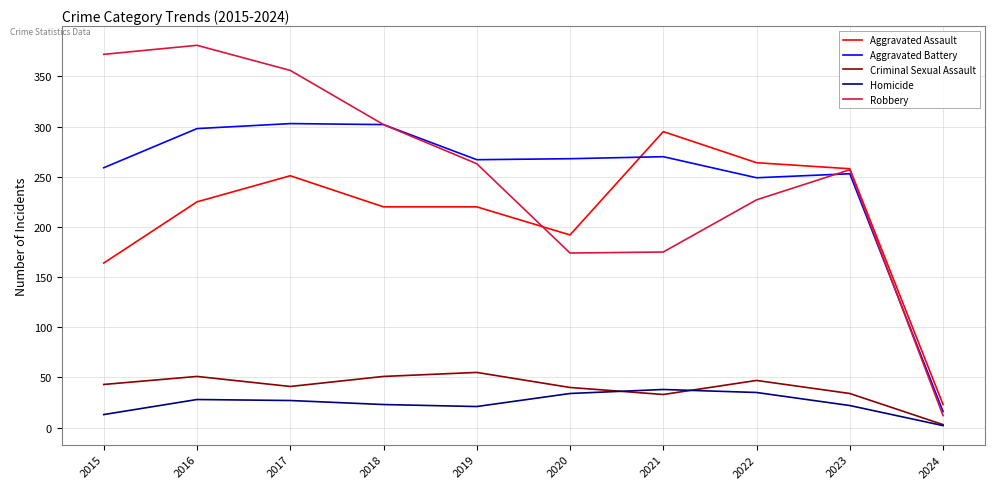

At which label does Aggravated Assault reach its minimum?

2024